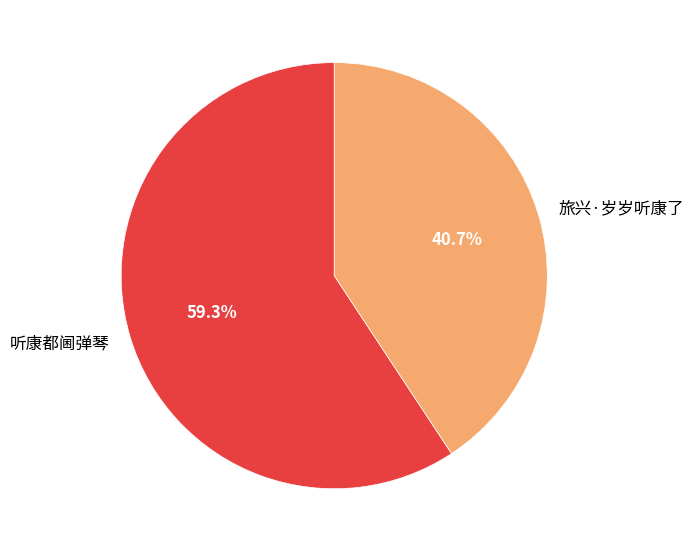

Does 旅兴·岁岁听康了 represent more than half of the total?

No